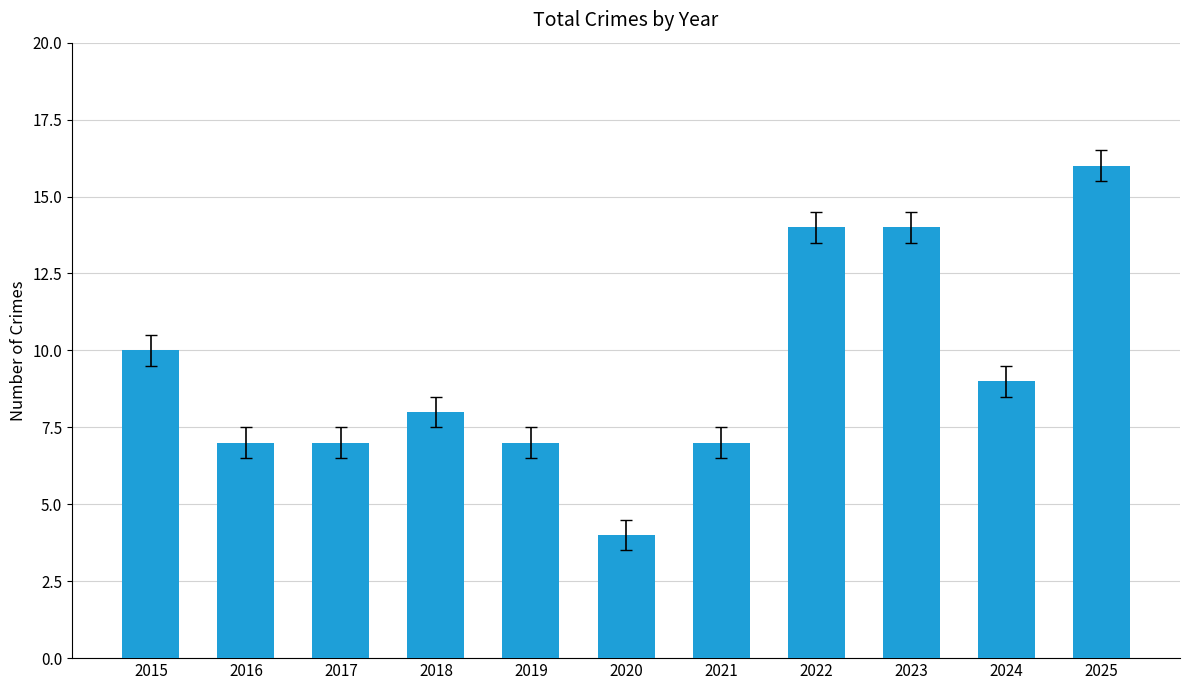

What is the ratio of the value at 2017 to the value at 2022?

0.5